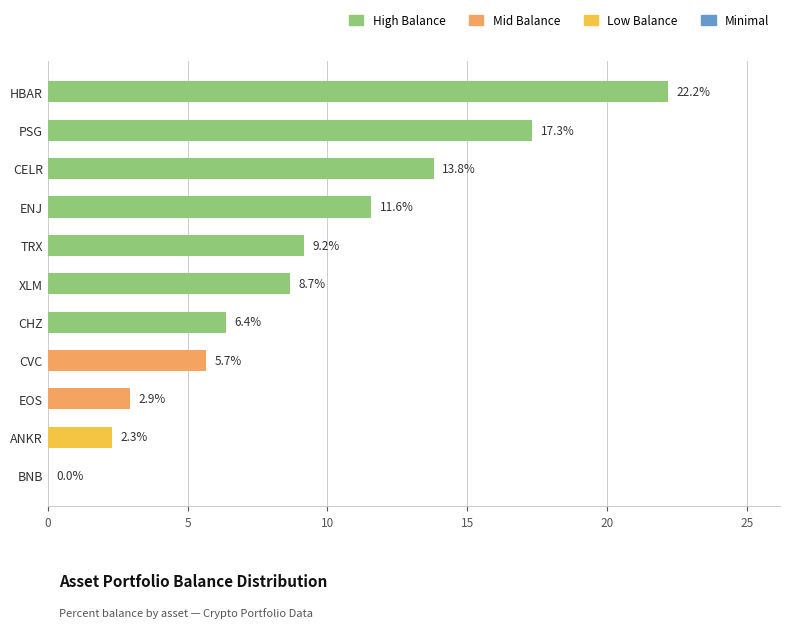

What is the approximate value at ANKR?

2.3